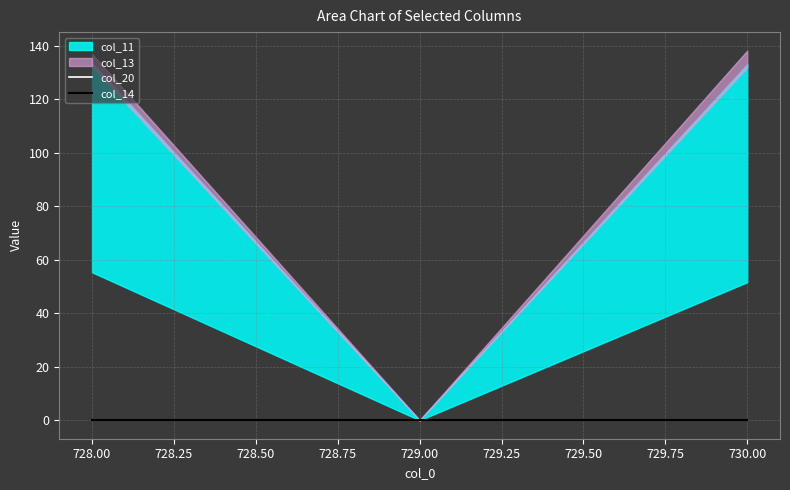

How many positive values does the col_13 series have?

2